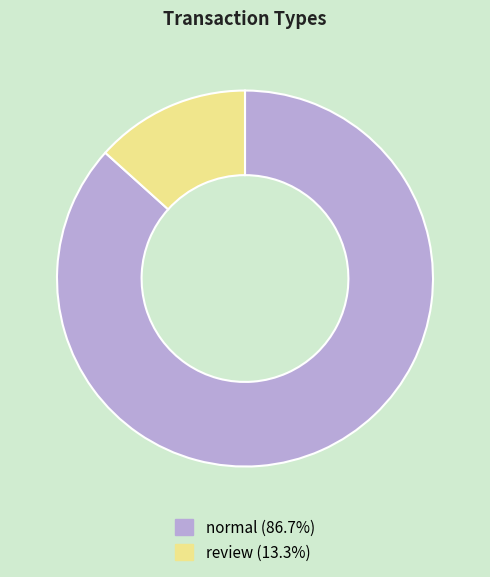

Count the number of slices in the pie.

2